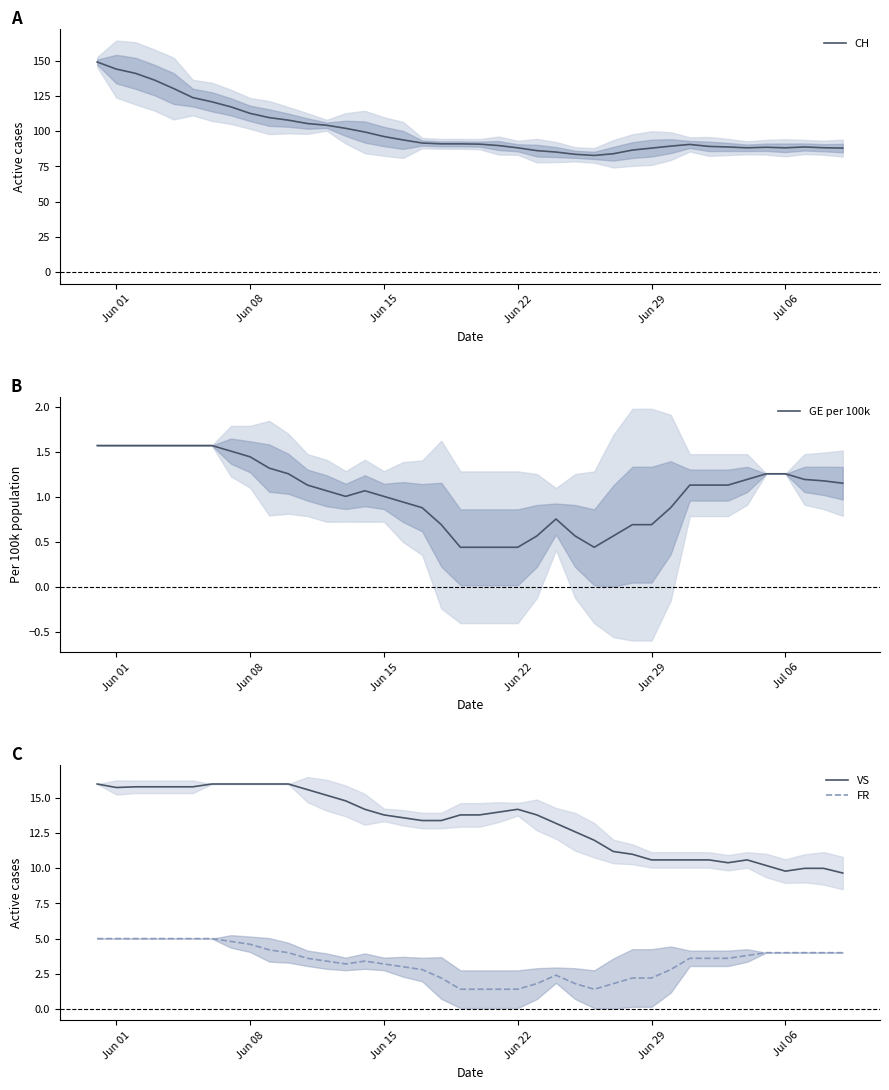

True or false: GE per 100k and CH cross at least once.

False